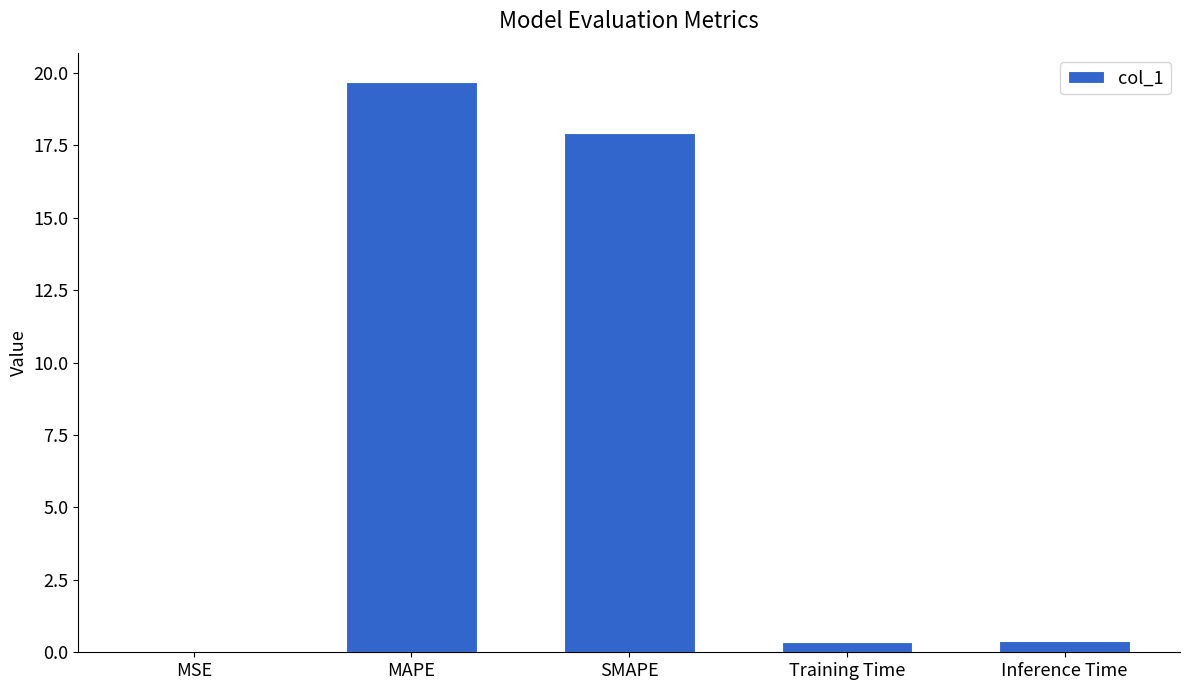

Between SMAPE and MSE, which is larger?

SMAPE